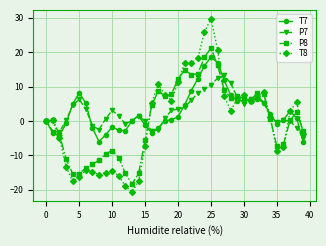

In T7, how many points are higher than both neighbors (excluding endpoints)?

6